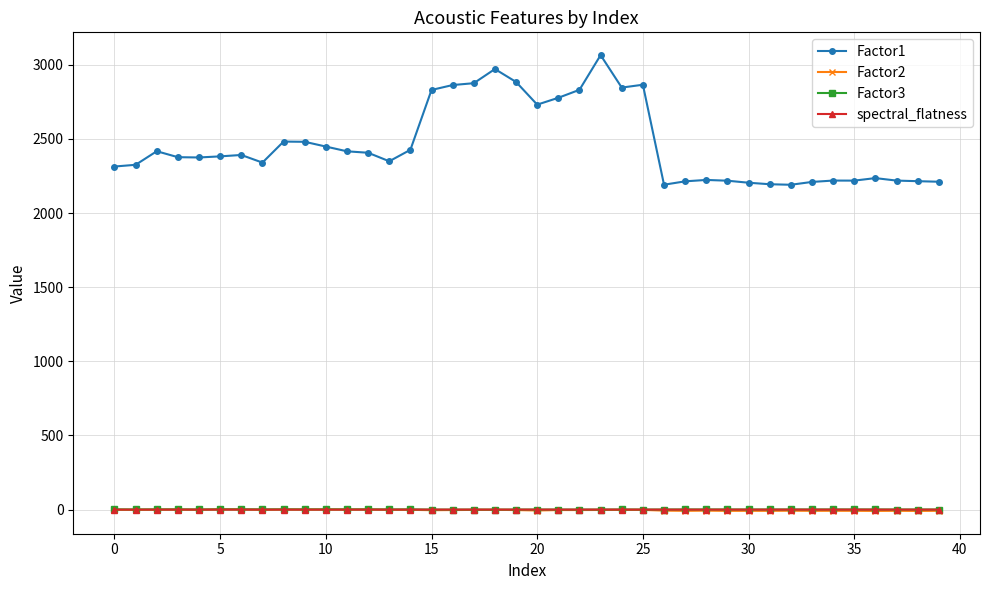

Count the number of categories in the chart.

40